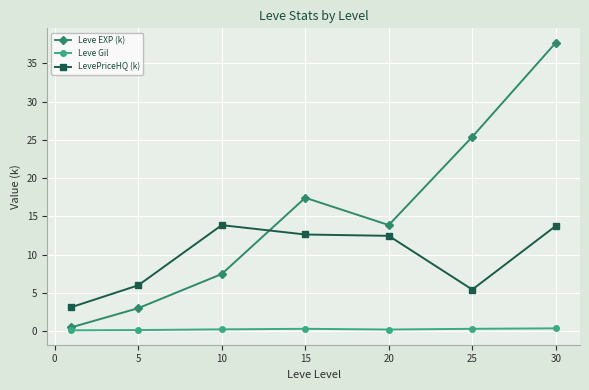

Which series has the largest range (max minus min)?

Leve EXP (k)